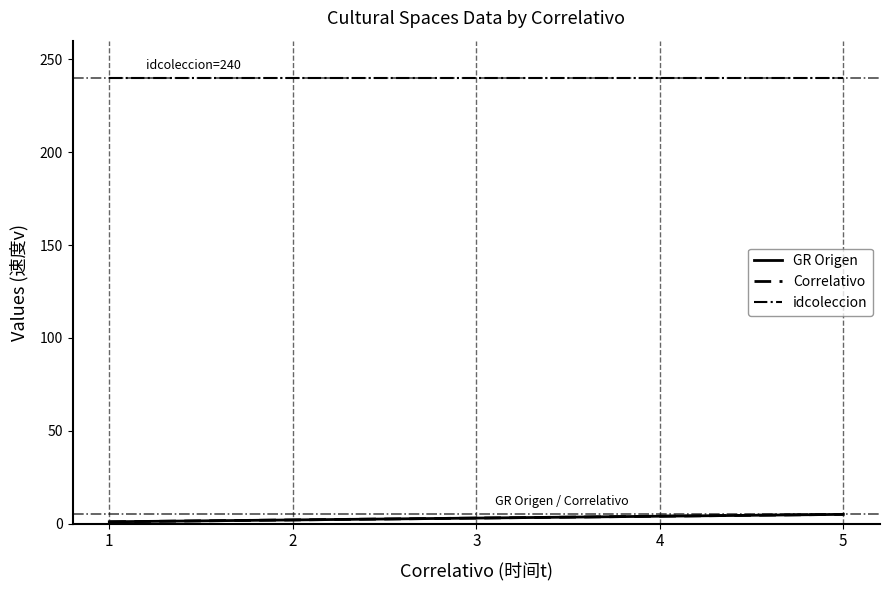

Does the chart have visible grid lines?

No